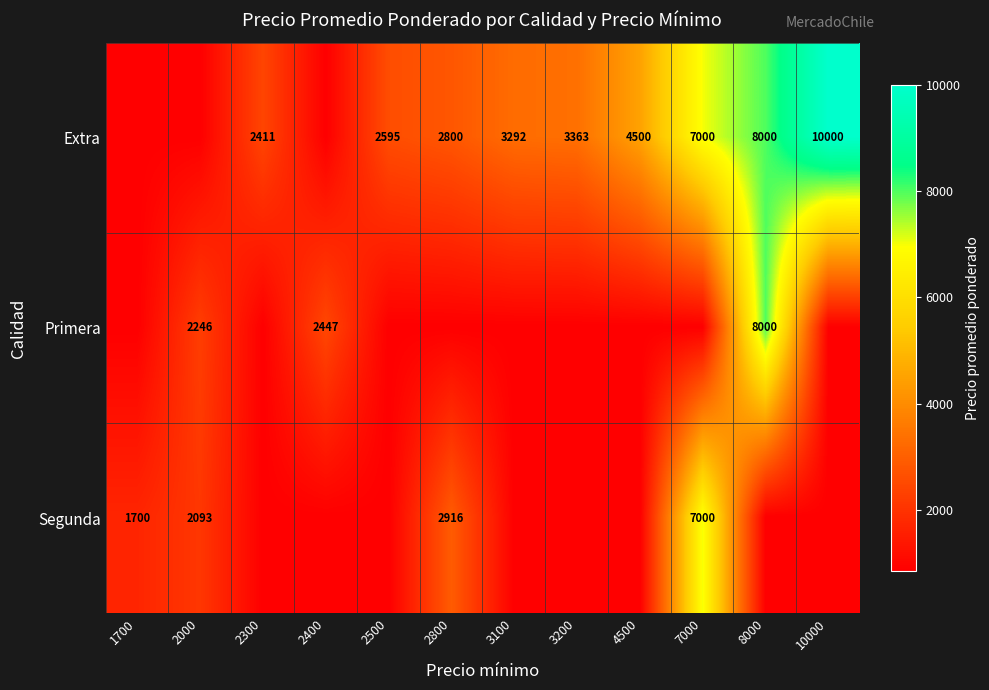

Is the value of Segunda at 7000 greater than the value of Primera at 2400?

Yes